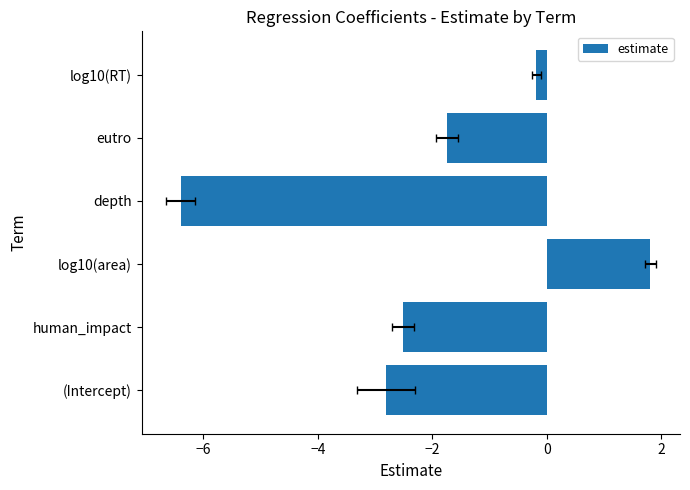

What is the greatest value displayed?

1.8